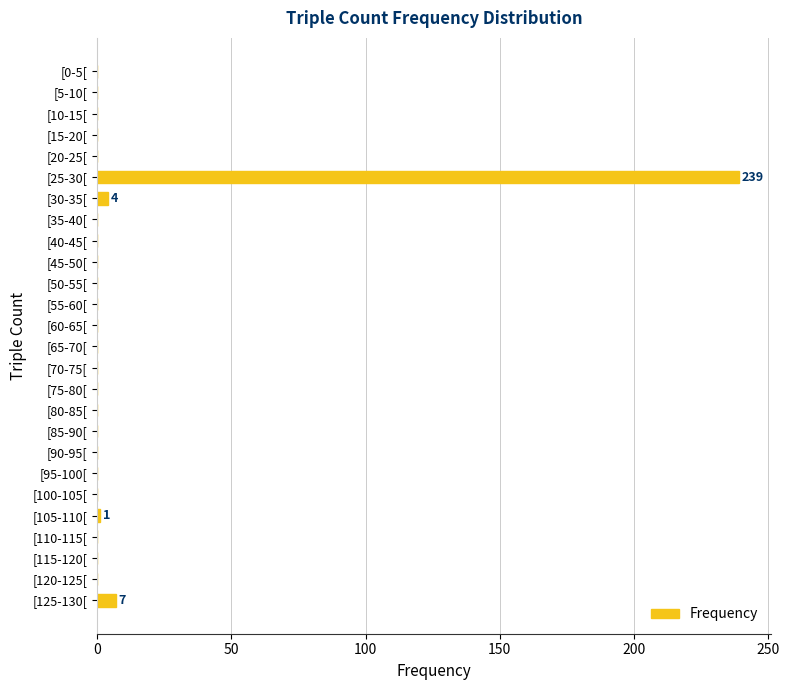

What is the change in value from [25-30[ to [70-75[?

-239